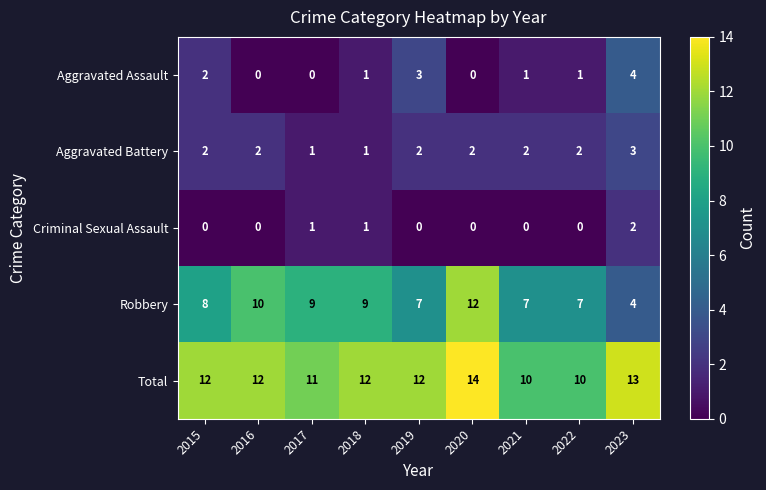

What is the sum of all Criminal Sexual Assault values?

4